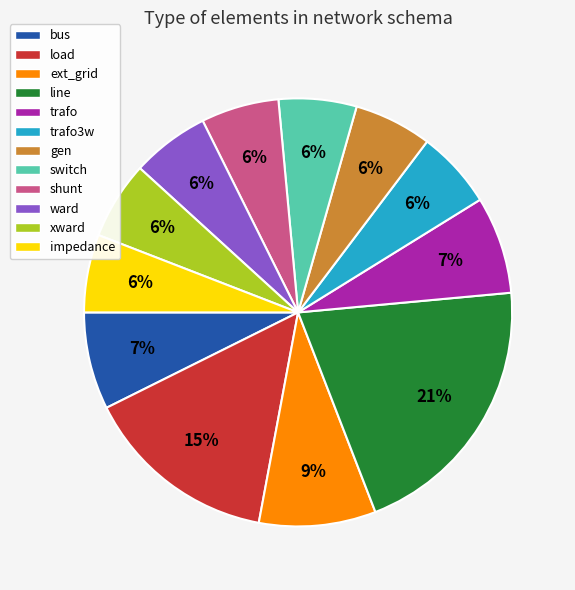

To the nearest percent, what is the difference between the largest and smallest slice percentages?

15%